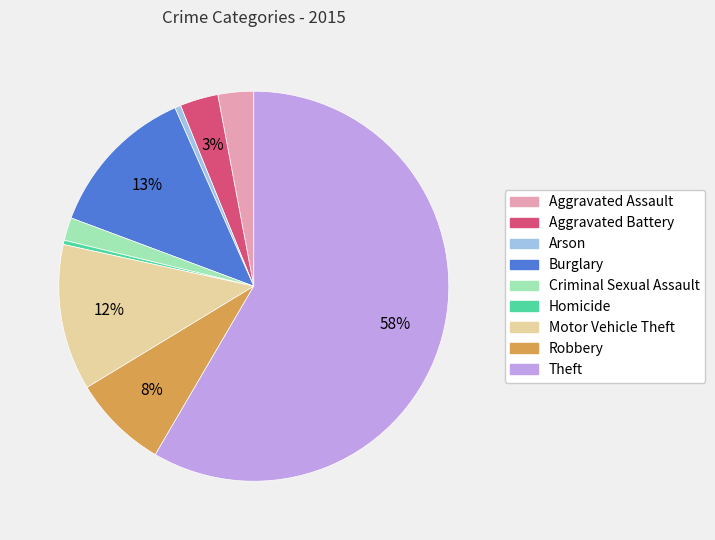

Approximately how many times larger is the value at Aggravated Battery compared to Robbery?

0.4